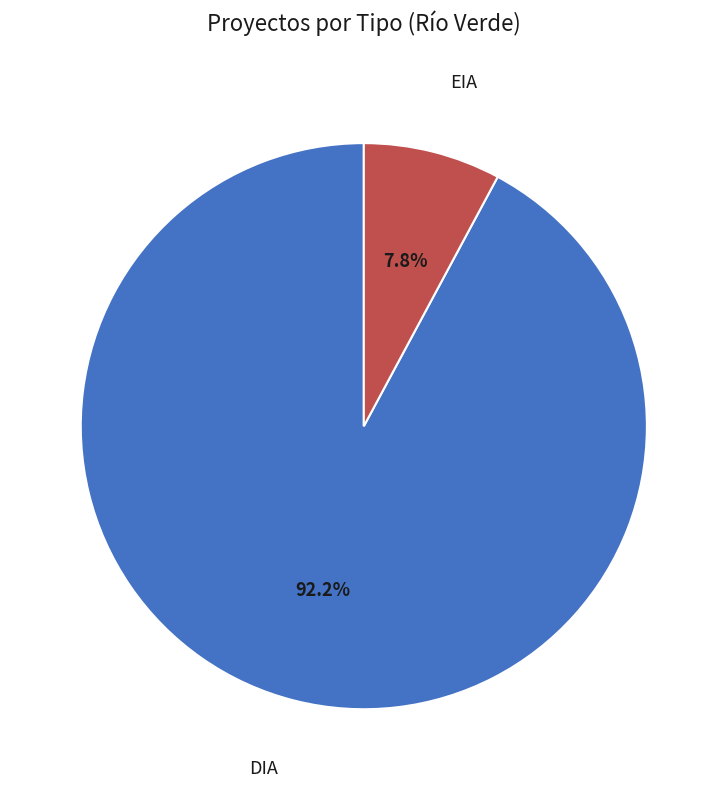

Is there a majority slice in this chart?

Yes